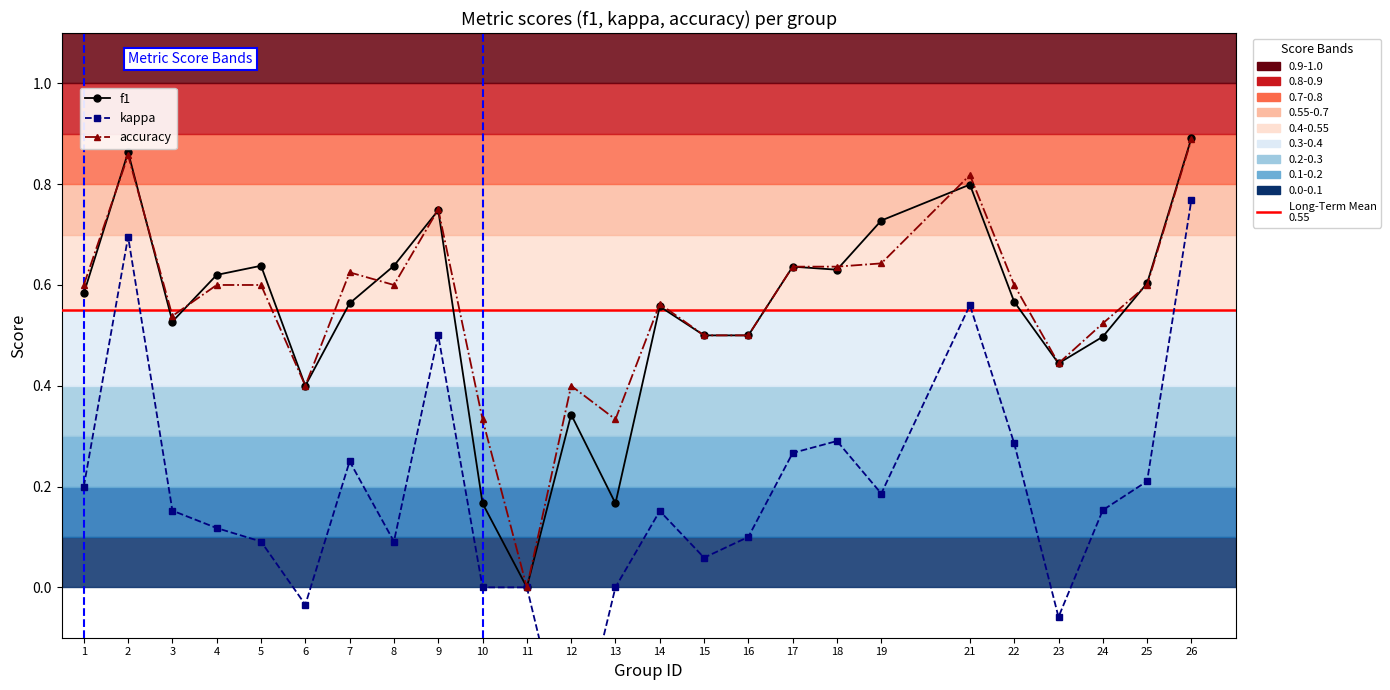

What is the difference between the highest and lowest values at 10?

0.3